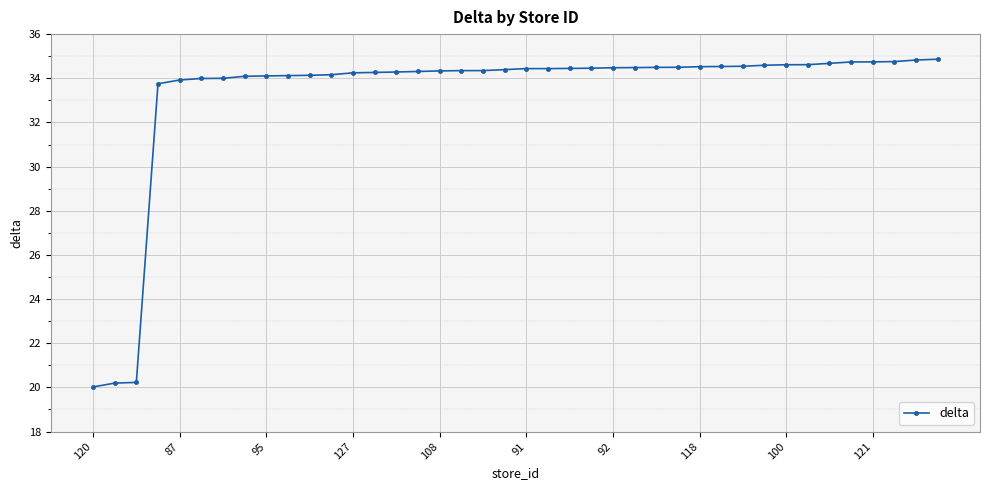

What is the value of the 5th point from the left?

33.9